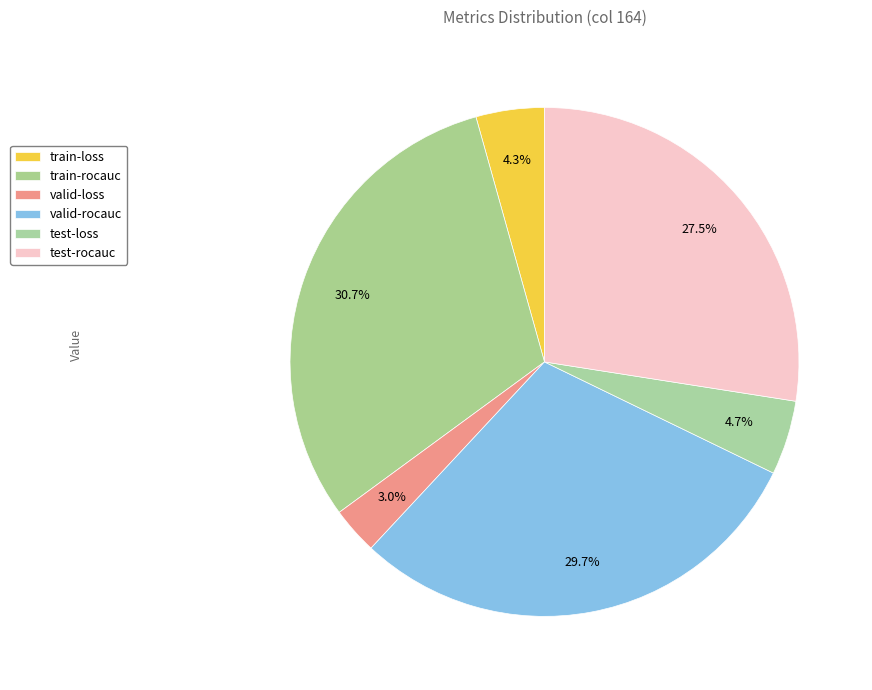

The train-rocauc slice represents 31% of the pie. True or false?

True